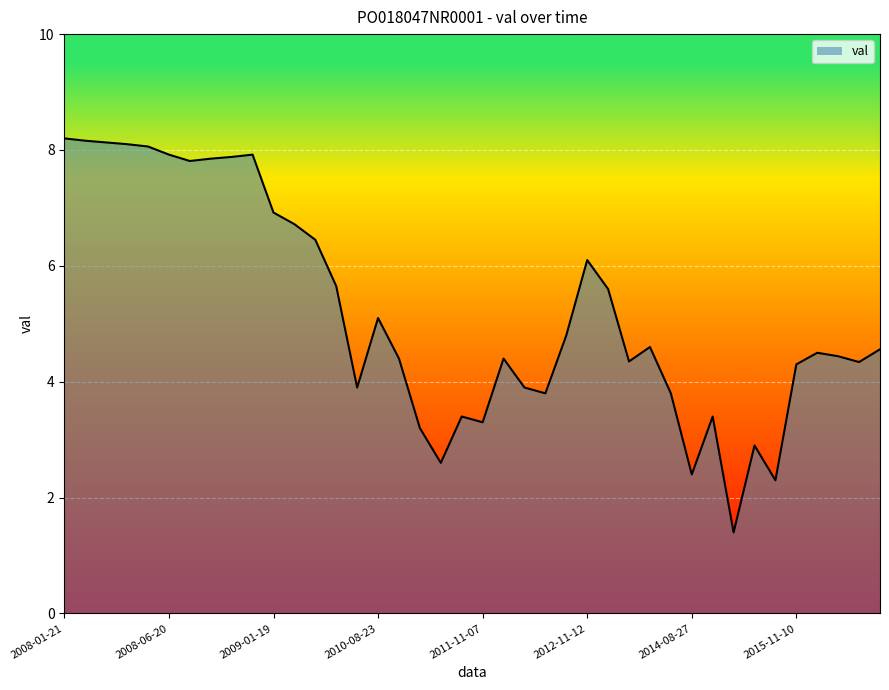

What is the greatest value displayed?

8.2